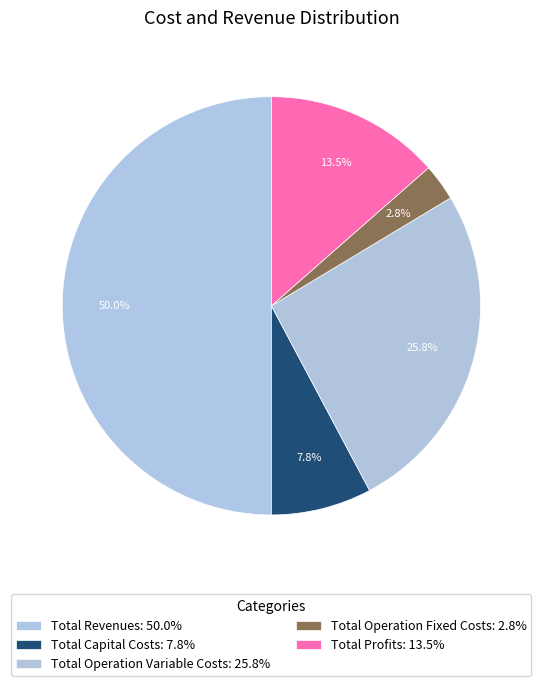

Count the number of slices in the pie.

5